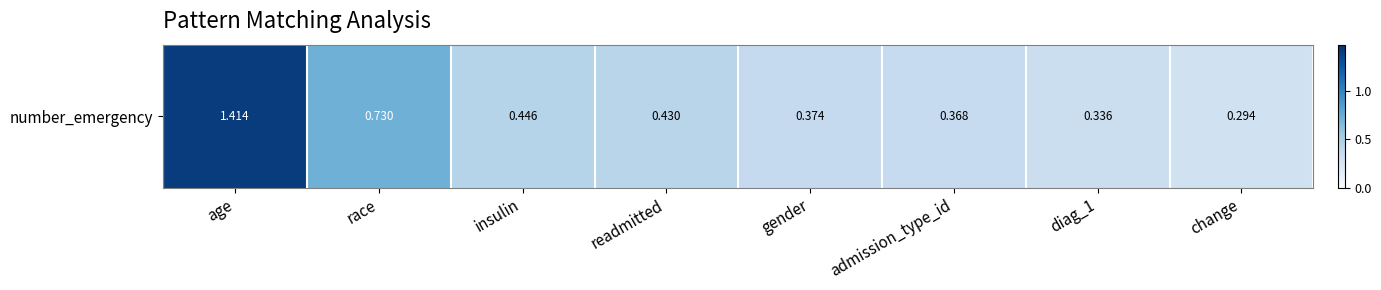

What is the greatest value displayed?

1.4